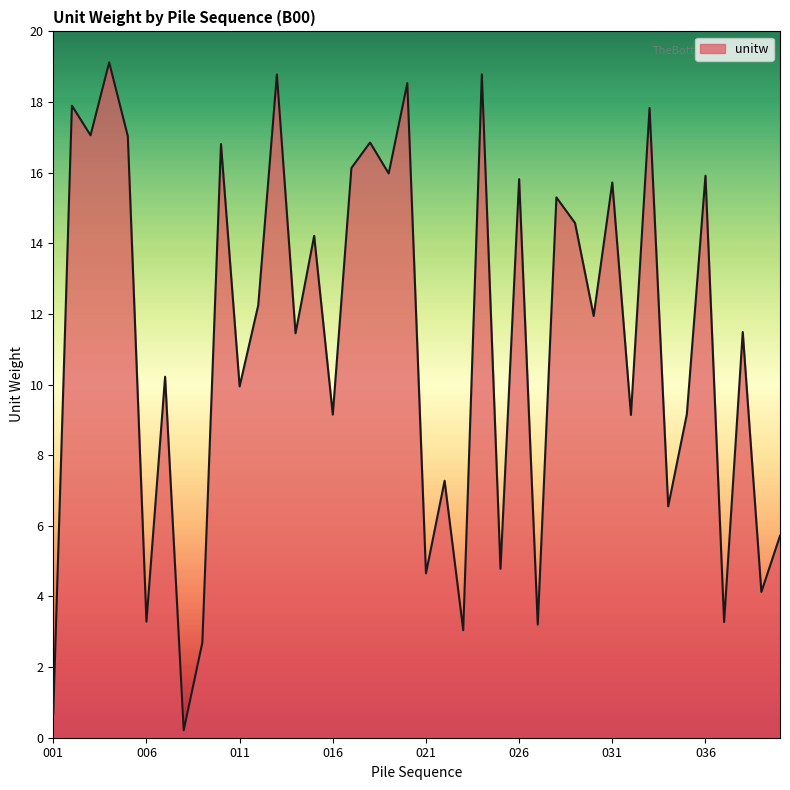

What is the difference between the maximum and minimum values?

18.9